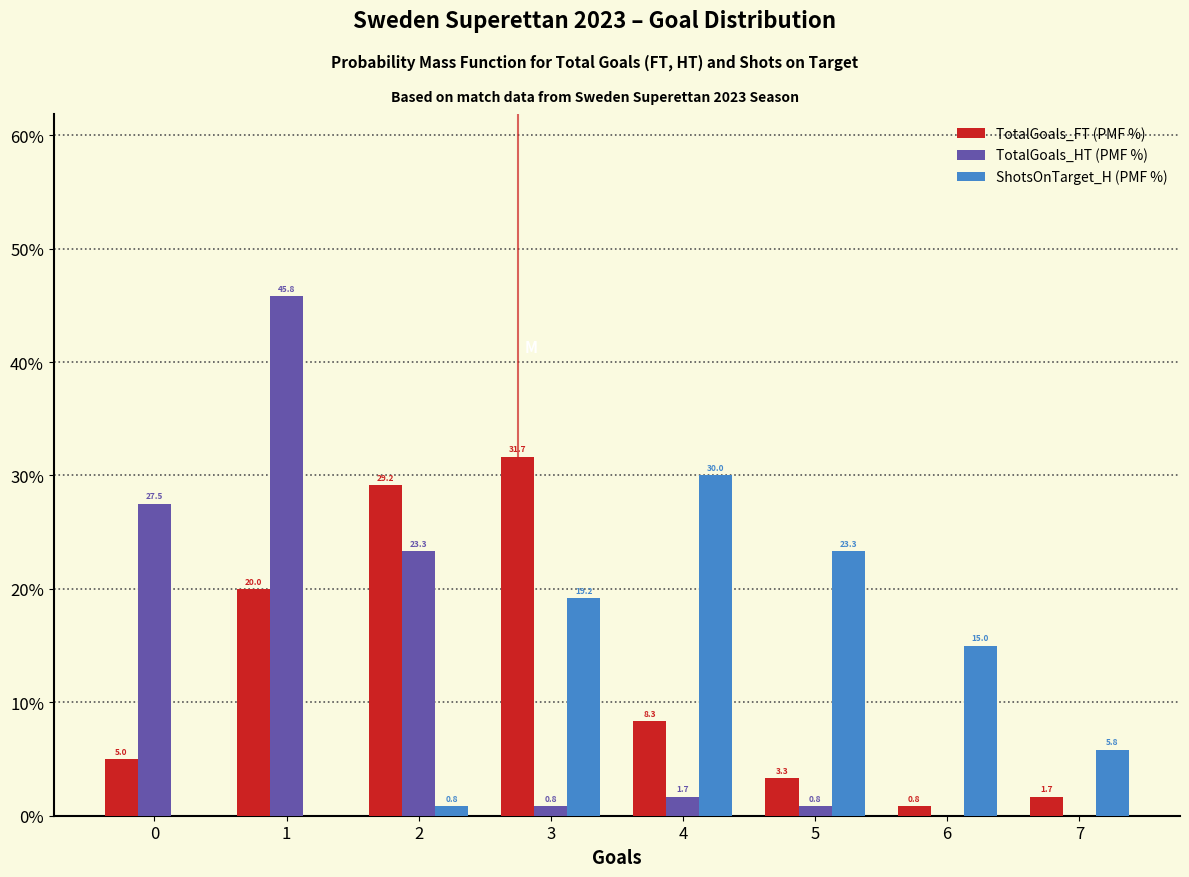

In the TotalGoals_HT (PMF %) series, which range on the x-axis has the tallest bar?

0.5 to 1.5